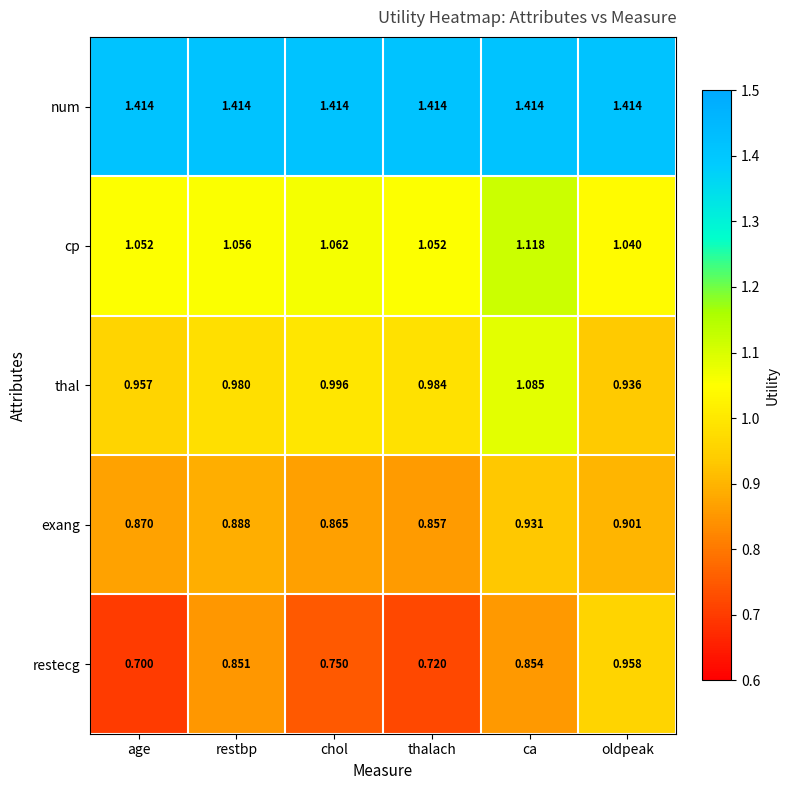

Which series changed the most between restbp and chol?

restecg